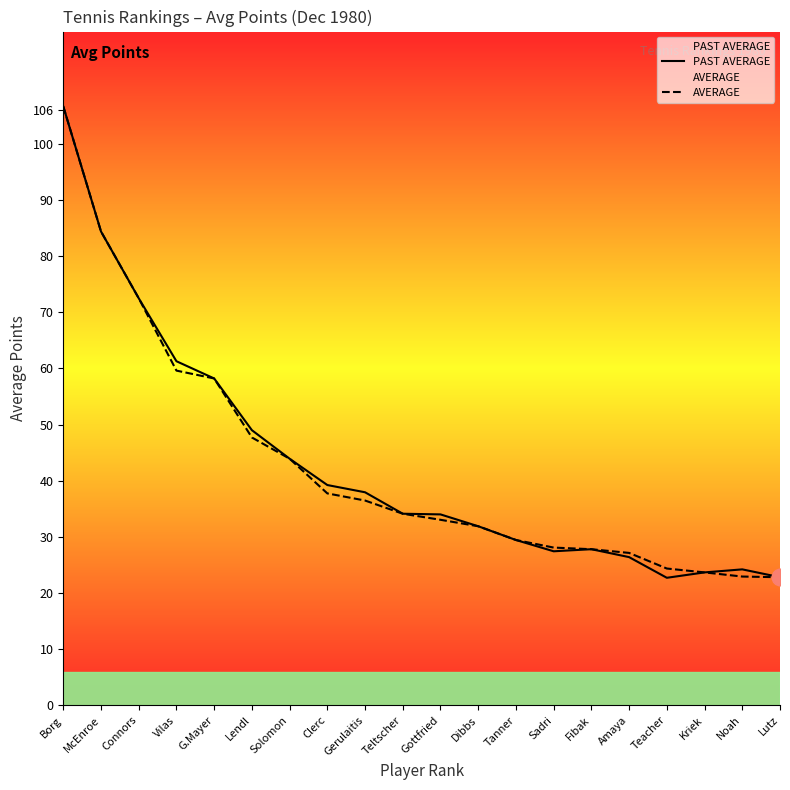

True or false: AVERAGE and PAST AVERAGE intersect in this chart.

False